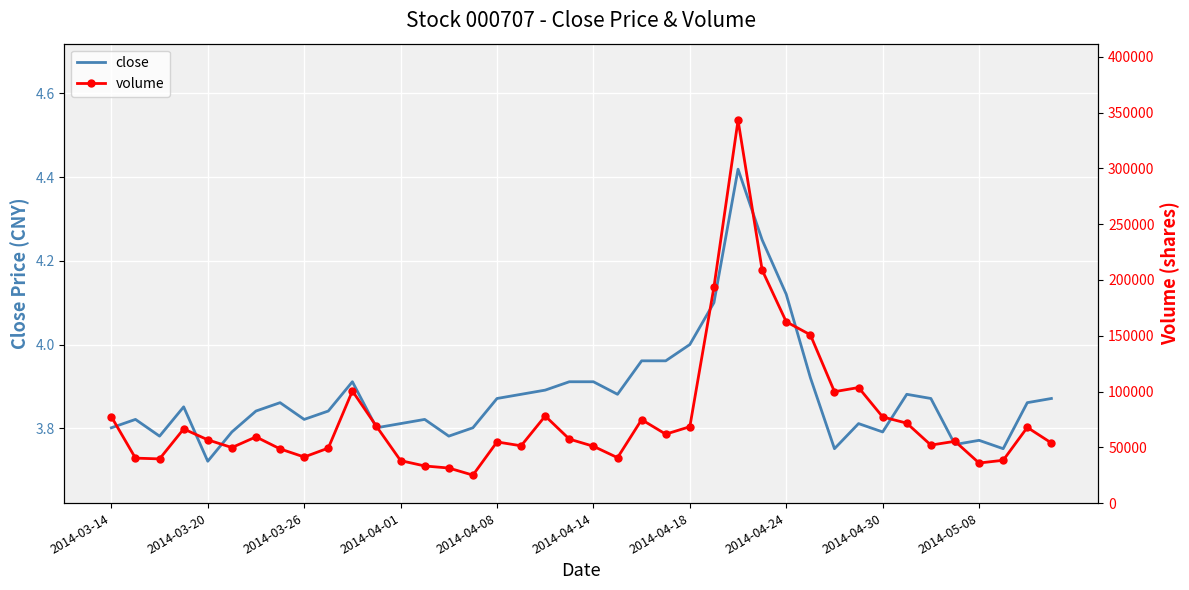

Reading left to right, list all the values displayed in this chart.

close: 3.8	3.8	3.8	3.9	3.7	3.8	3.8	3.9	3.8	3.8	3.9	3.8	3.8	3.8	3.8	3.8	3.9	3.9	3.9	3.9	3.9	3.9	4.0	4.0	4.0	4.1	4.4	4.2	4.1	3.9	3.8	3.8	3.8	3.9	3.9	3.8	3.8	3.8	3.9	3.9
volume: 77448.0	40300.0	39628.0	66467.0	56711.0	49783.0	59350.0	48571.0	41312.0	49297.0	100515.0	68772.0	38069.0	33278.0	31430.0	25065.0	54821.0	51356.0	78054.0	57367.0	50932.0	40708.0	74795.0	61778.0	68482.0	193629.0	343189.0	208883.0	162527.0	150841.0	99860.0	103583.0	77230.0	71650.0	51986.0	55398.0	35914.0	38378.0	67849.0	53886.0